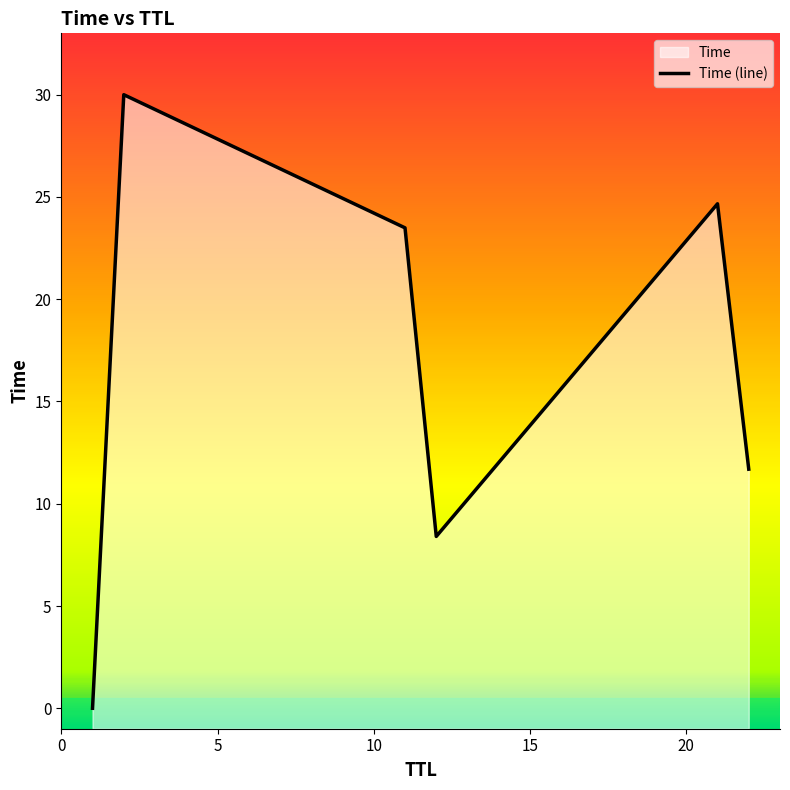

The value at 1 is 0.0. True or false?

False